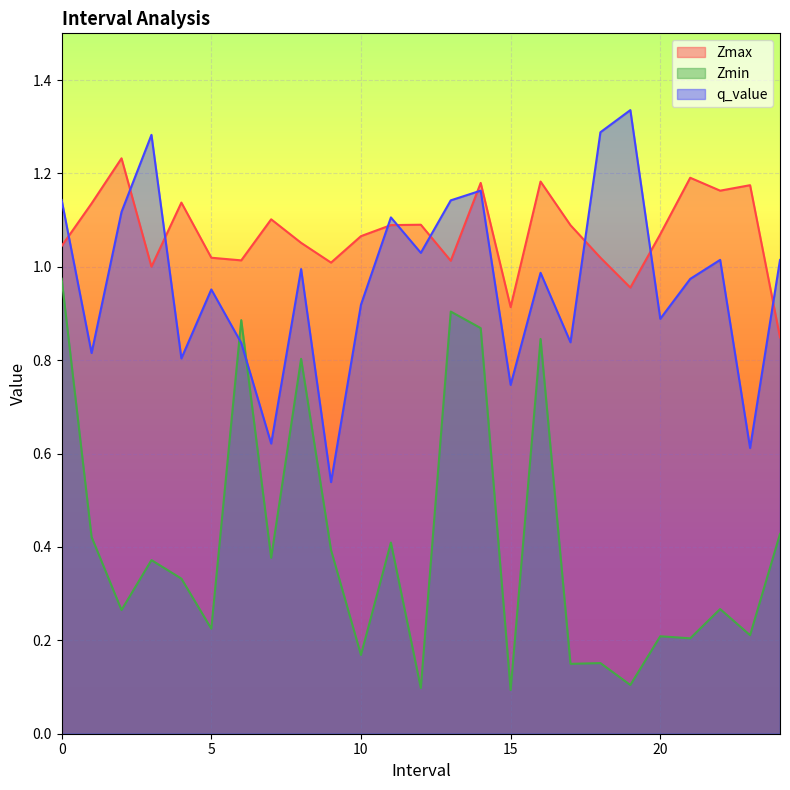

In q_value, how many points are lower than both neighbors (excluding endpoints)?

9